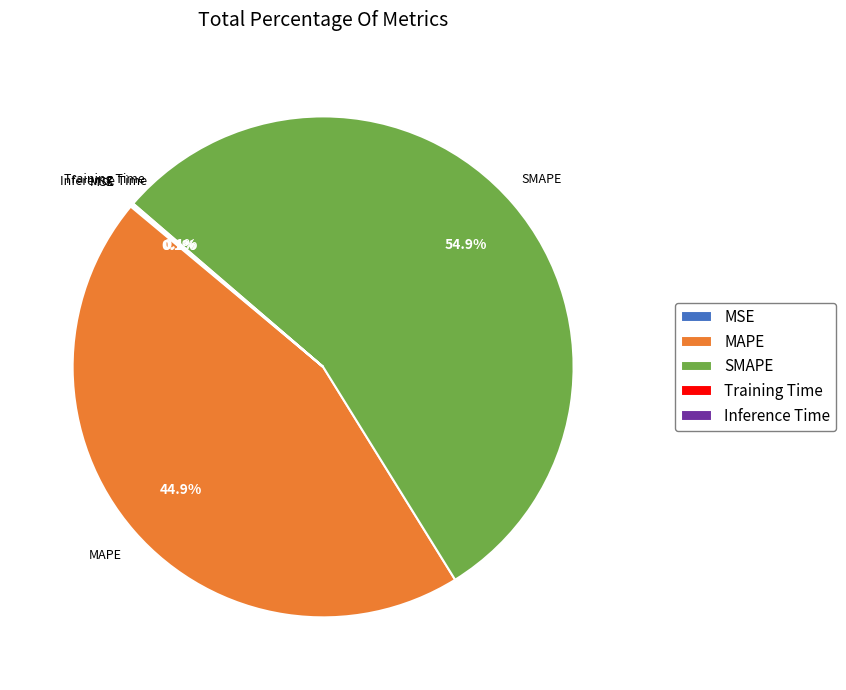

Does any single category account for the majority?

Yes